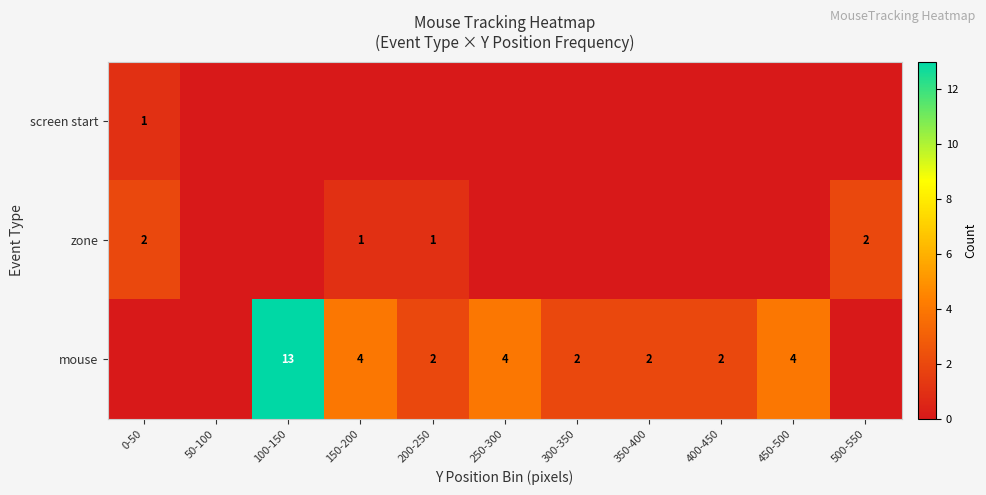

Is it true that zone equals 1 at 0-50?

False